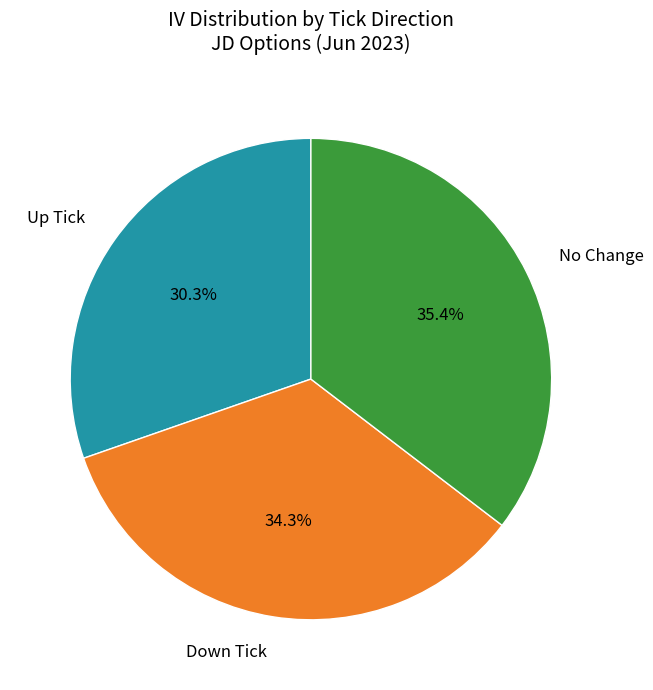

Does any single category account for the majority?

No